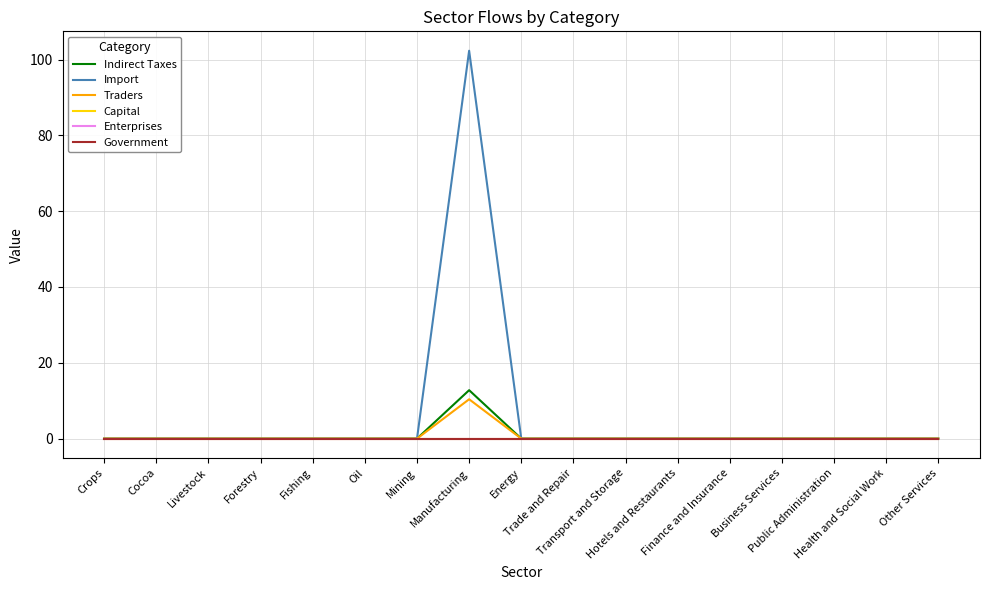

Rank the series by their maximum value, from highest to lowest.

Import, Indirect Taxes, Traders, Capital, Enterprises, Government